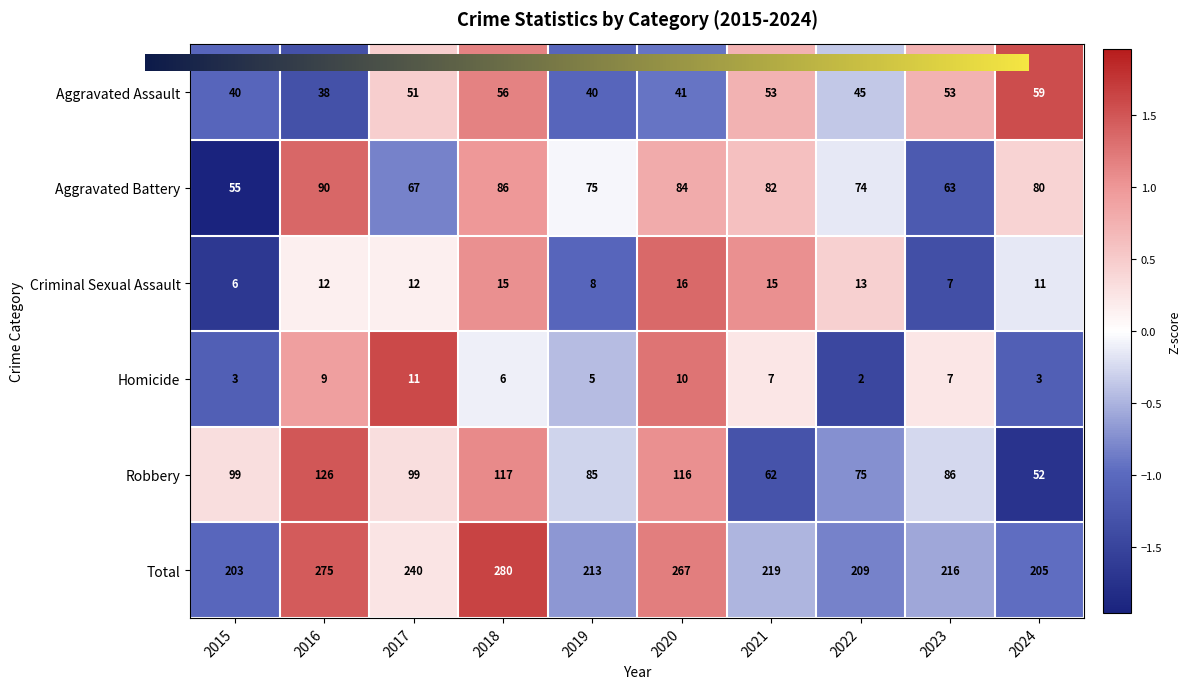

What is the sum of the Aggravated Battery values at 2024 and 2023?

143